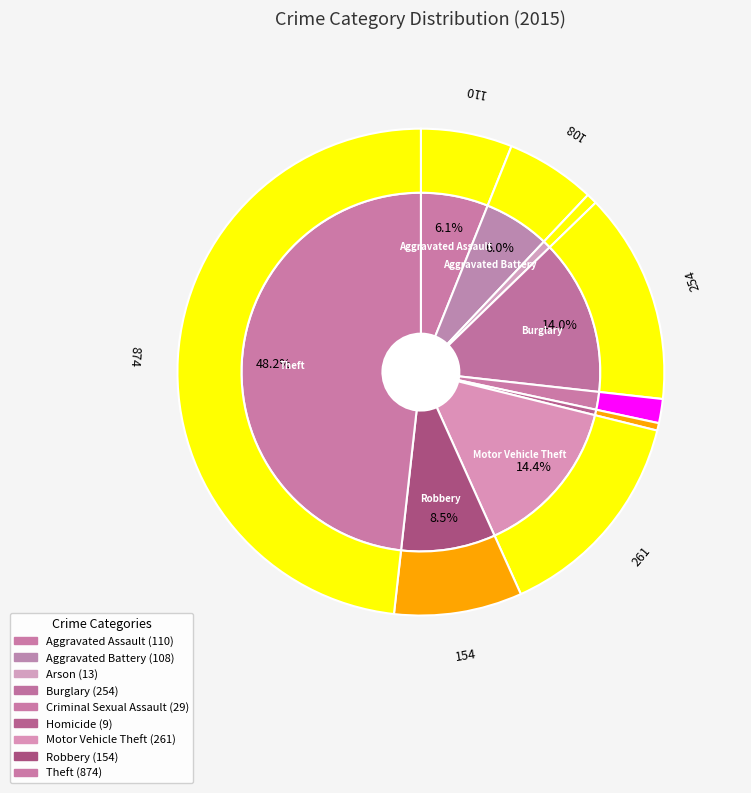

What percentage is the Aggravated Battery slice, to the nearest percent?

6%